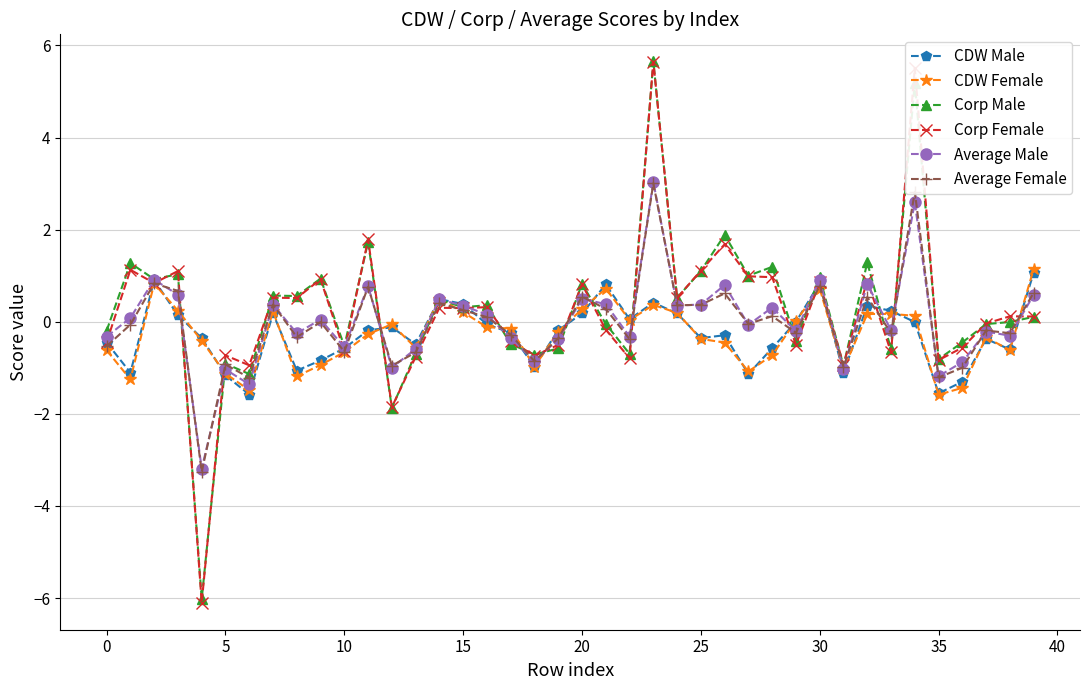

Count the number of categories in the chart.

40